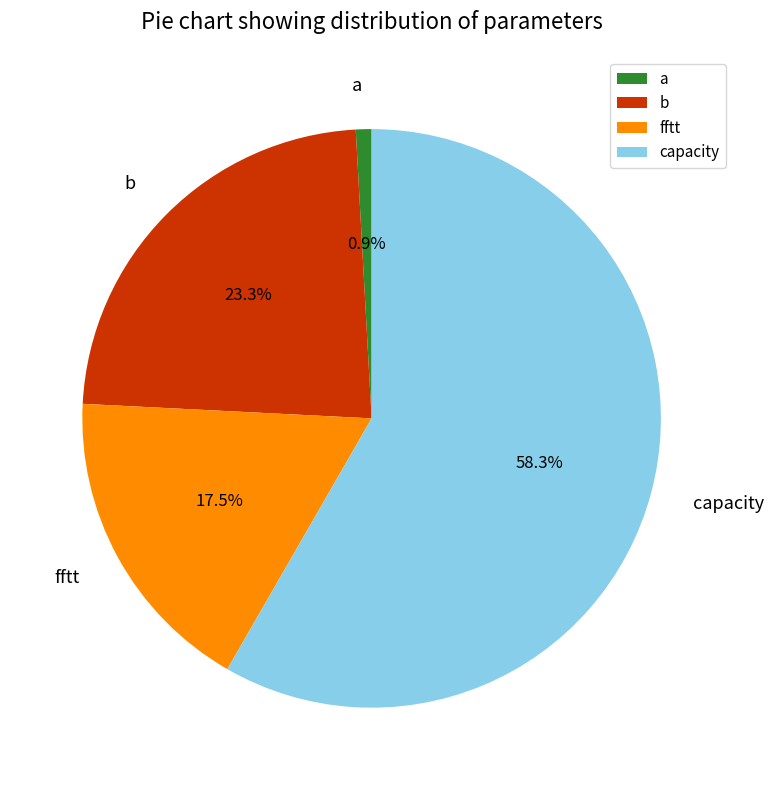

Combined, do fftt and capacity account for over 50%?

Yes